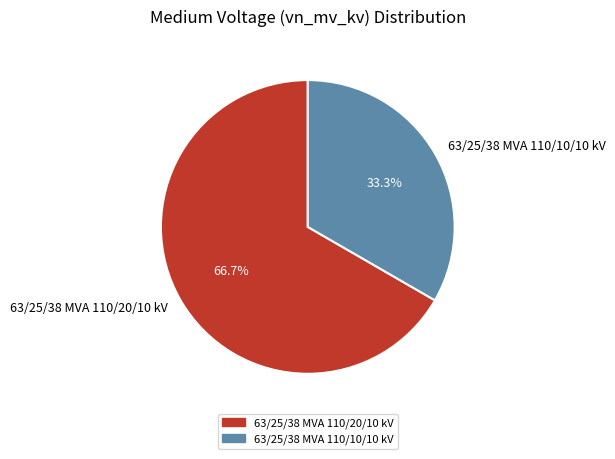

Approximately how many times larger is the value at 63/25/38 MVA 110/20/10 kV compared to 63/25/38 MVA 110/10/10 kV?

2.0